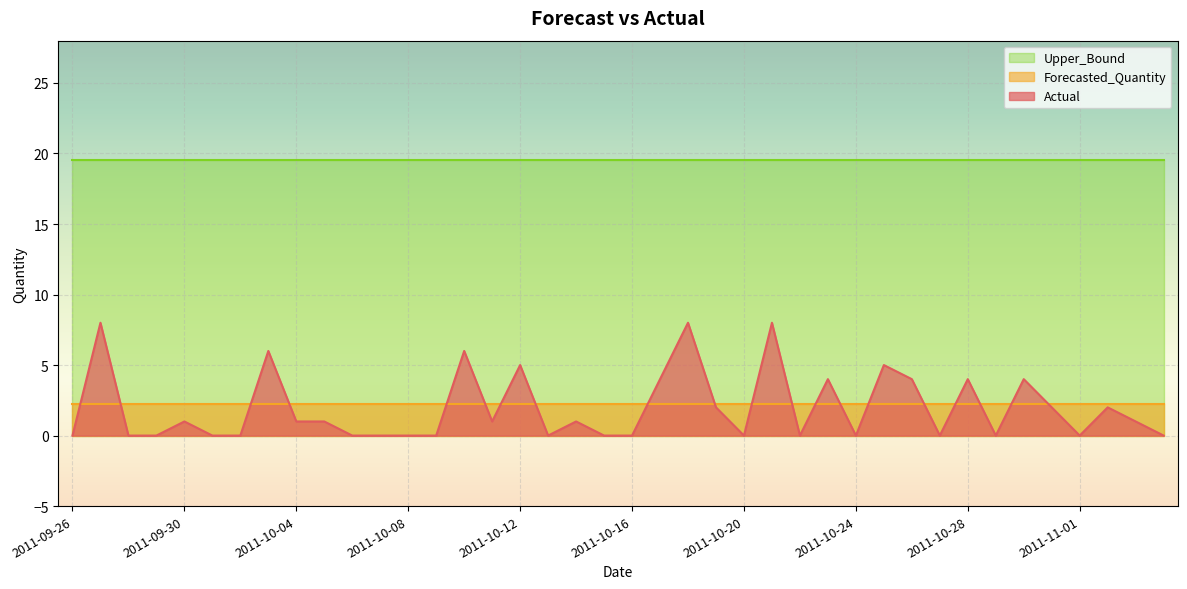

At how many categories does at least one series exceed 10?

40